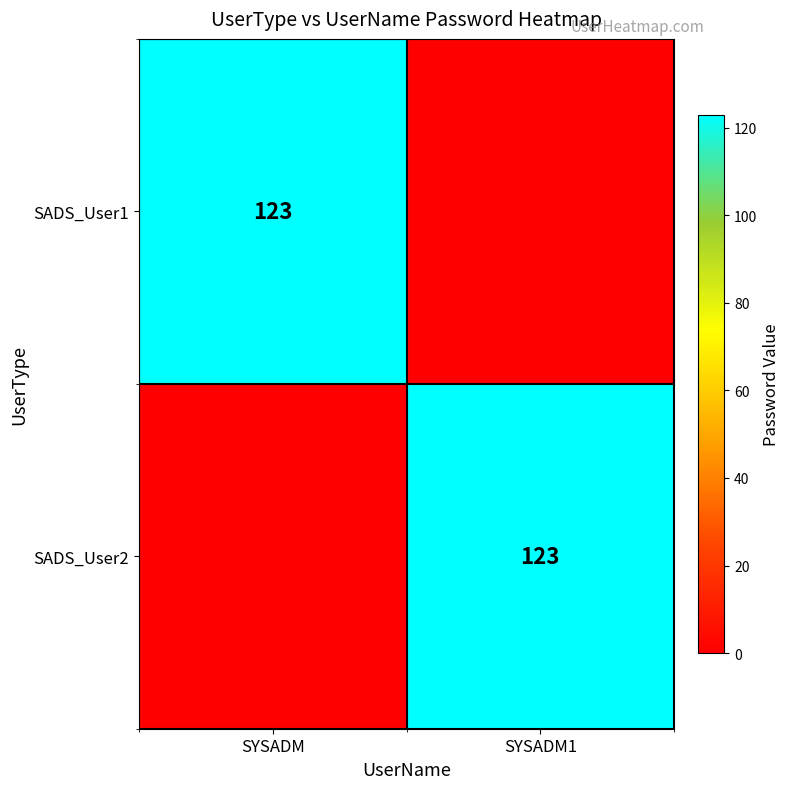

The SADS_User1 series shows 123 at SYSADM. True or false?

True